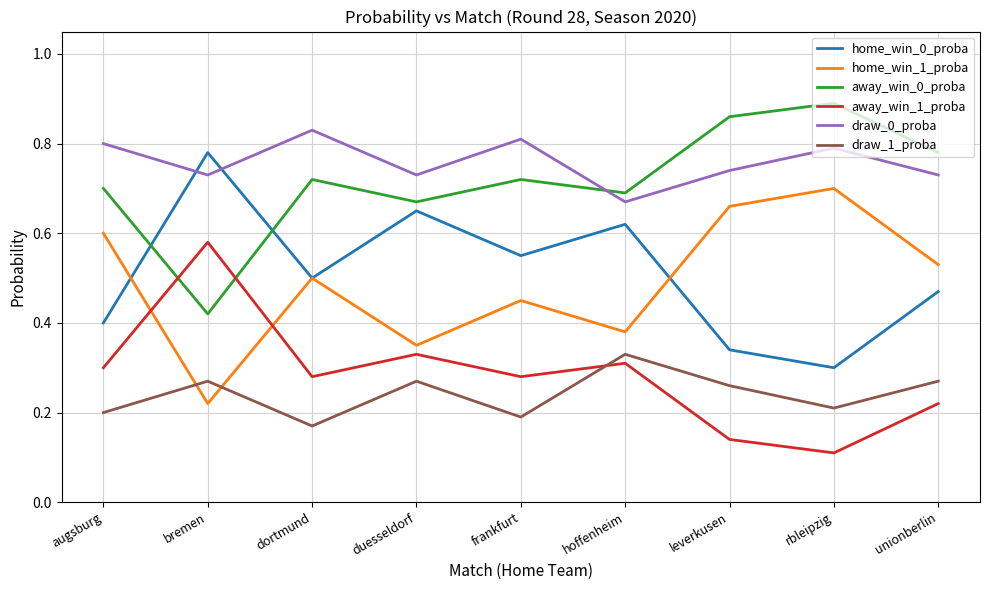

True or false: draw_0_proba and away_win_0_proba intersect in this chart.

True